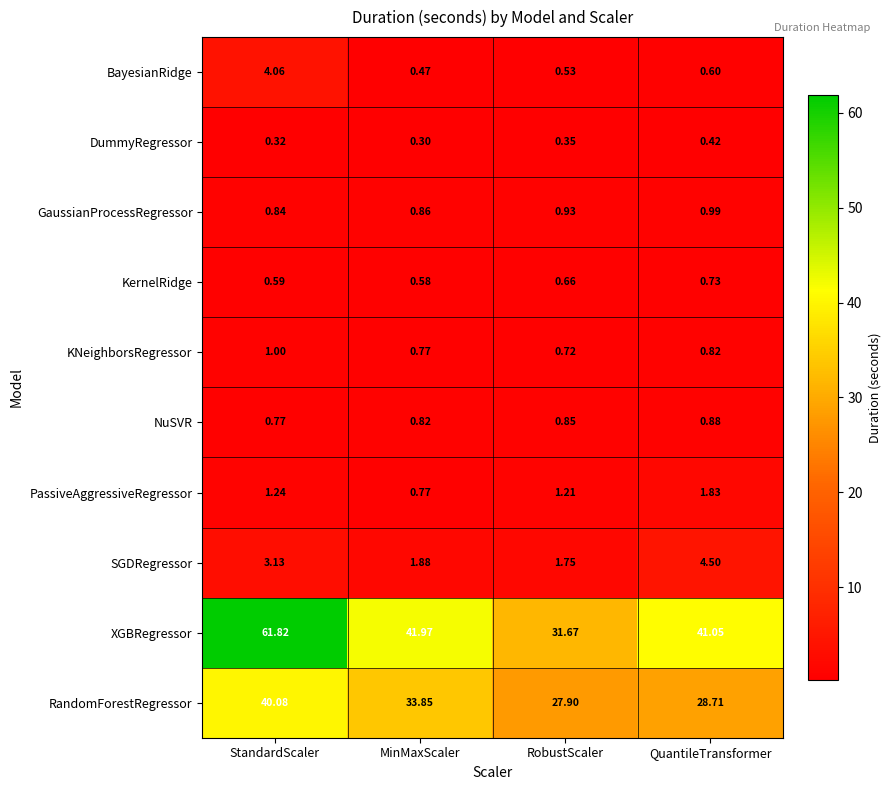

Which series has the largest total across all categories?

XGBRegressor